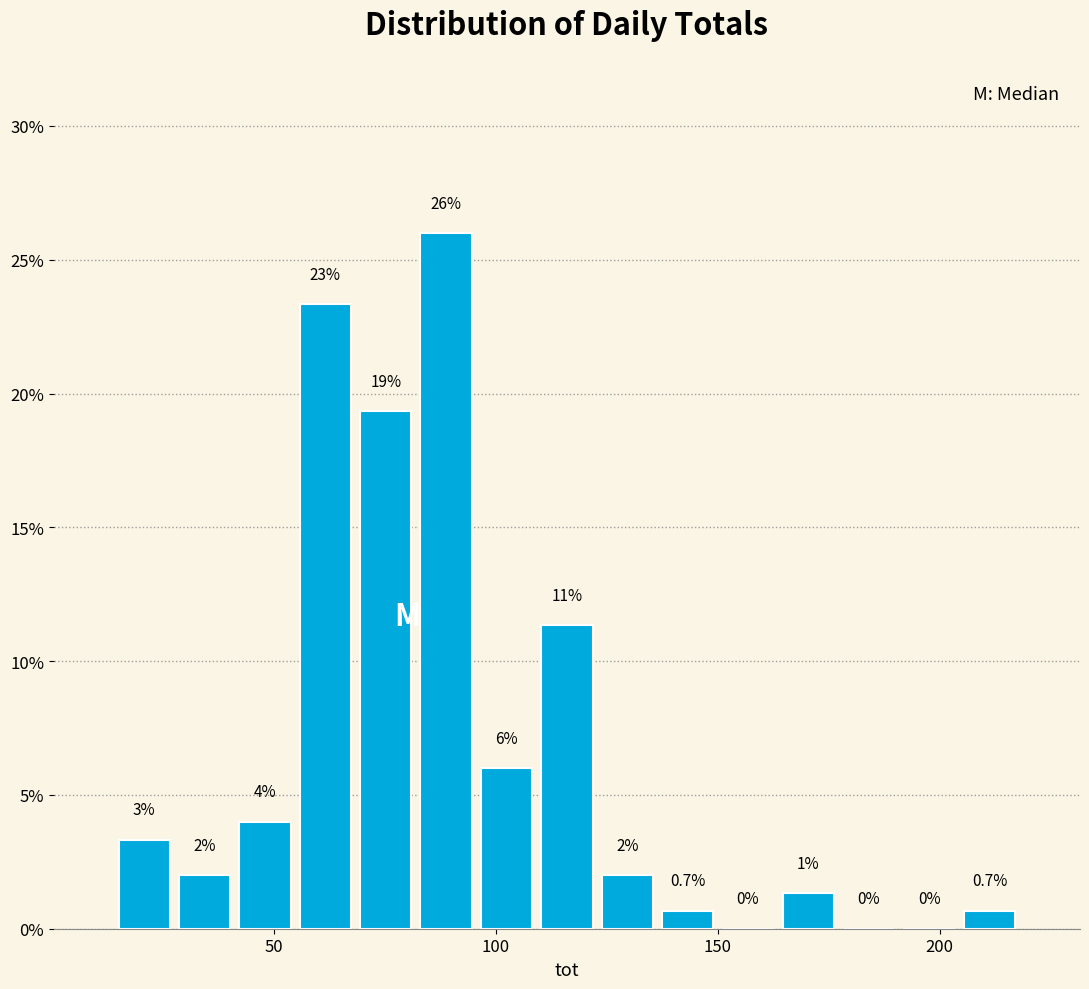

Around what value on the x-axis is the tallest bar? Give the approximate position of its centre, as read against the axis.

90